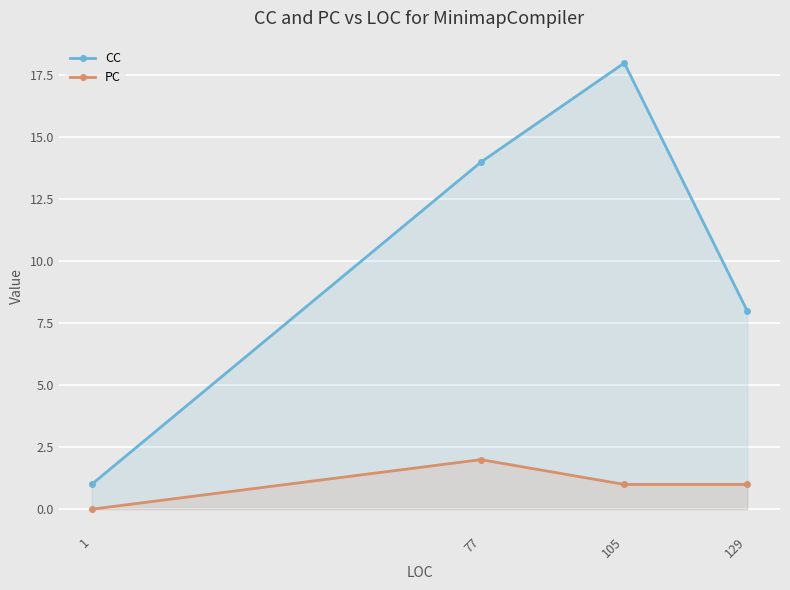

Where is the first local maximum for CC?

105